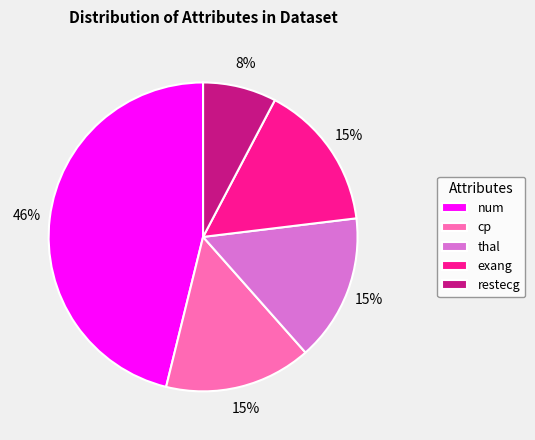

To the nearest percent, what is the difference between the largest and smallest slice percentages?

38%